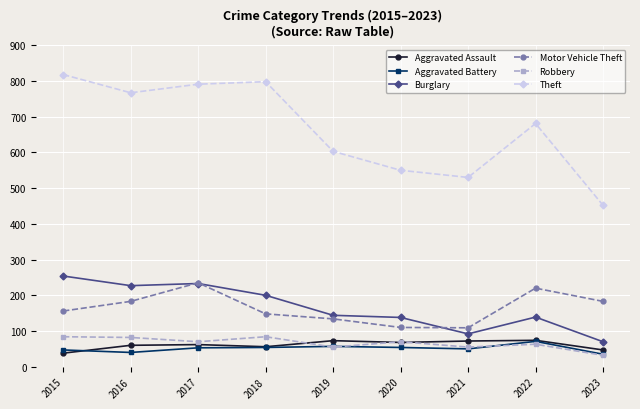

What is the difference between the maximum and second lowest values in the Aggravated Assault series?

27